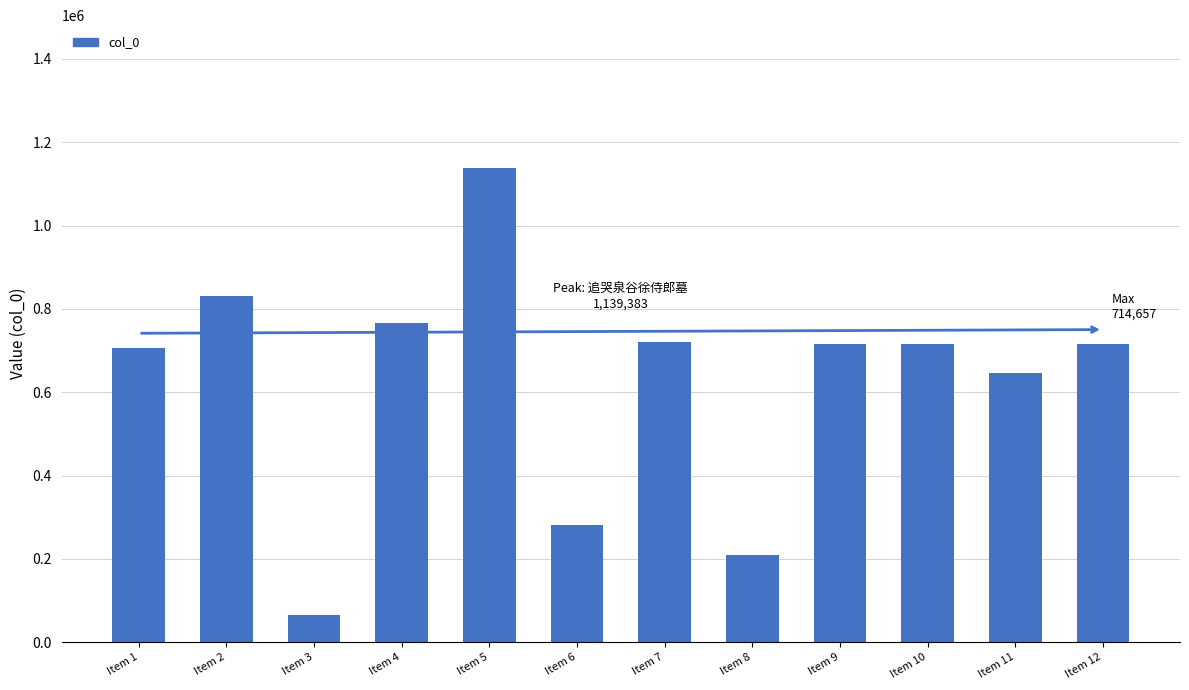

Where is the data nearest to the value 602762?

Item 11